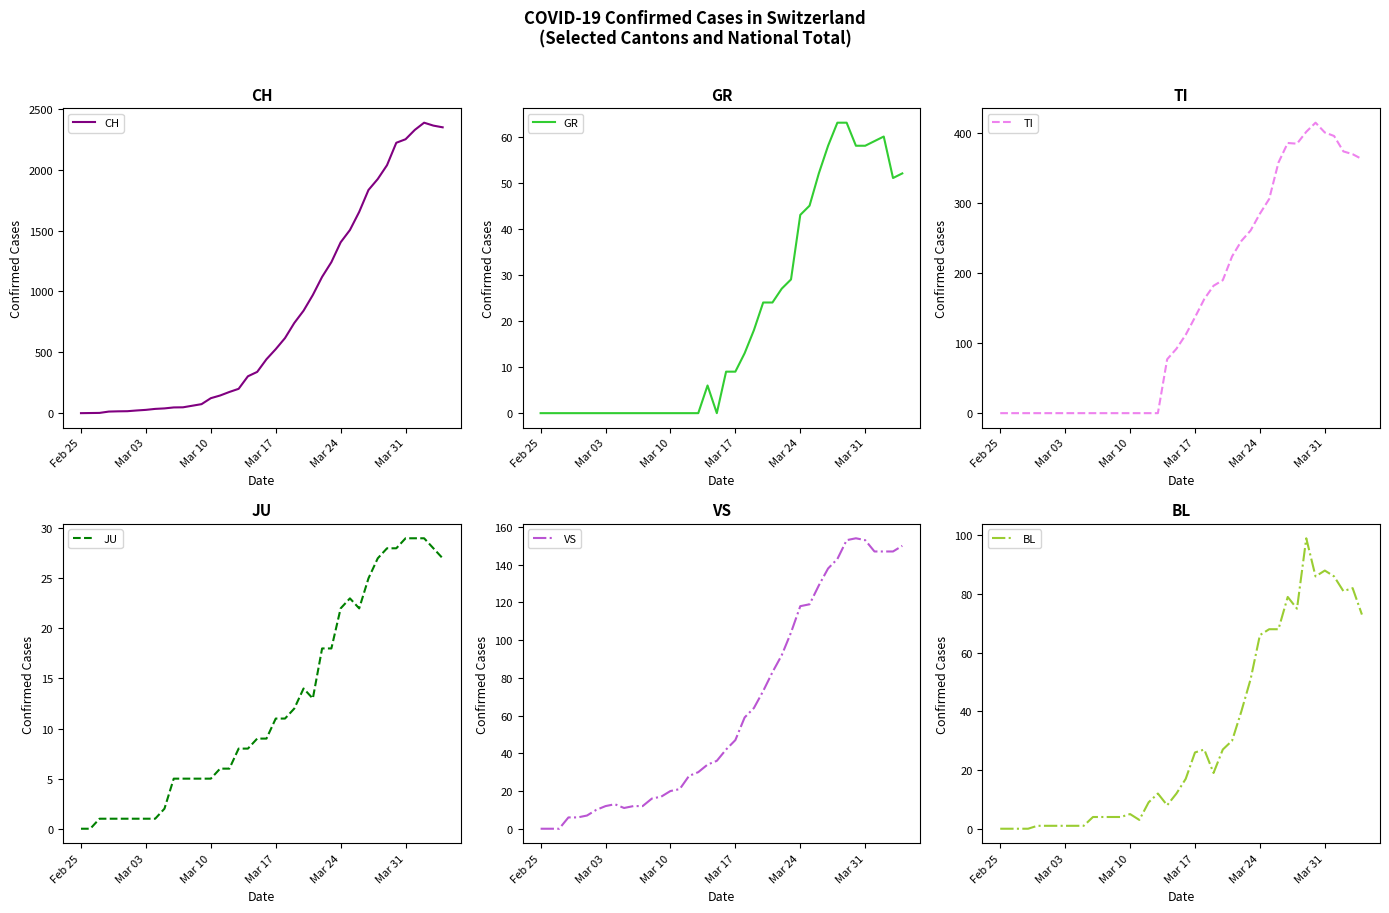

How many data points does each series have?

40